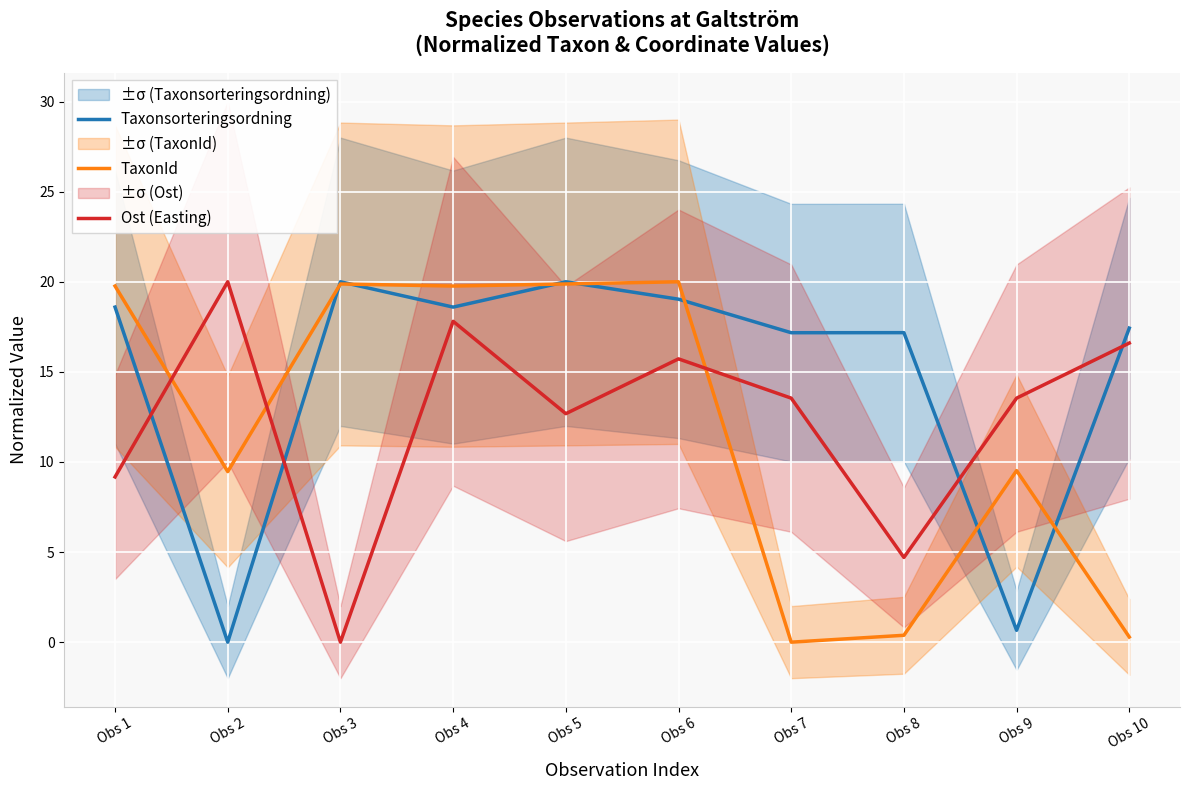

At which label is Ost (Easting) closest to 10?

Obs 1